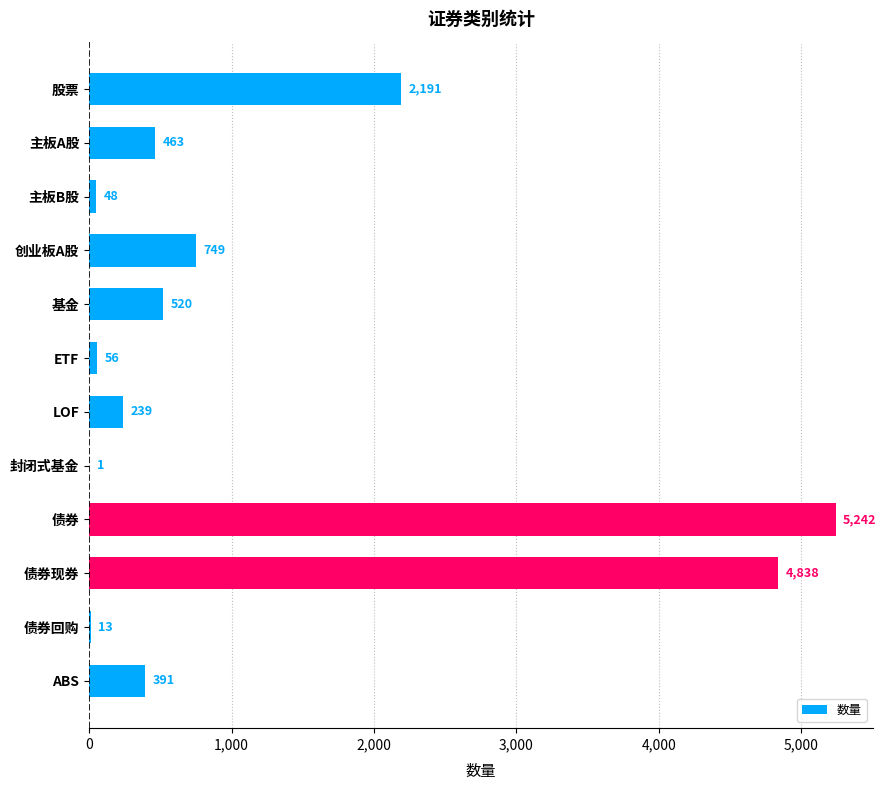

Reading top to bottom, transcribe all the data shown in this chart.

股票=2191	主板A股=463	主板B股=48	创业板A股=749	基金=520	ETF=56	LOF=239	封闭式基金=1	债券=5242	债券现券=4838	债券回购=13	ABS=391